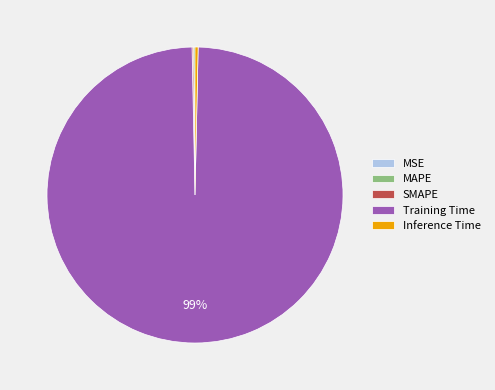

To the nearest percent, what is the combined percentage of Training Time and Inference Time?

100%